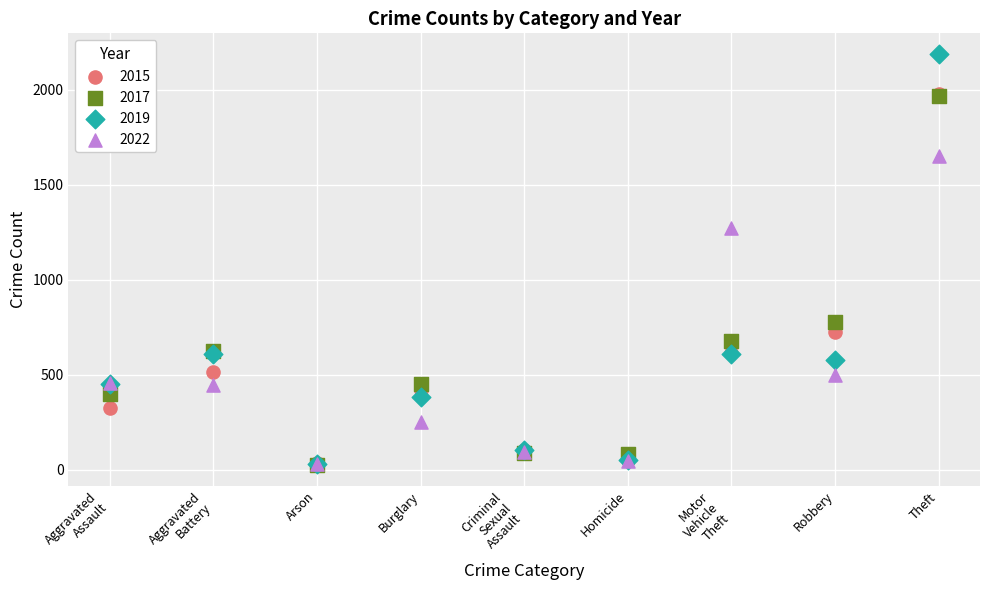

Across all series, what Y value is closest to 1106?

1272